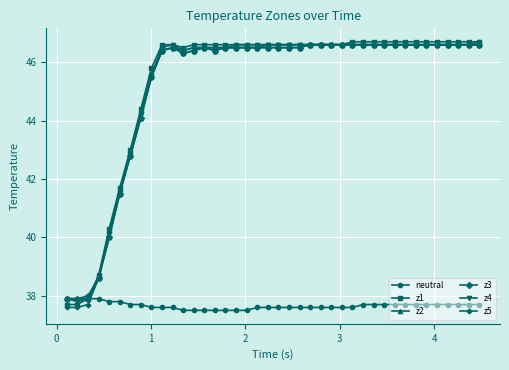

What is the smallest value displayed?

37.5